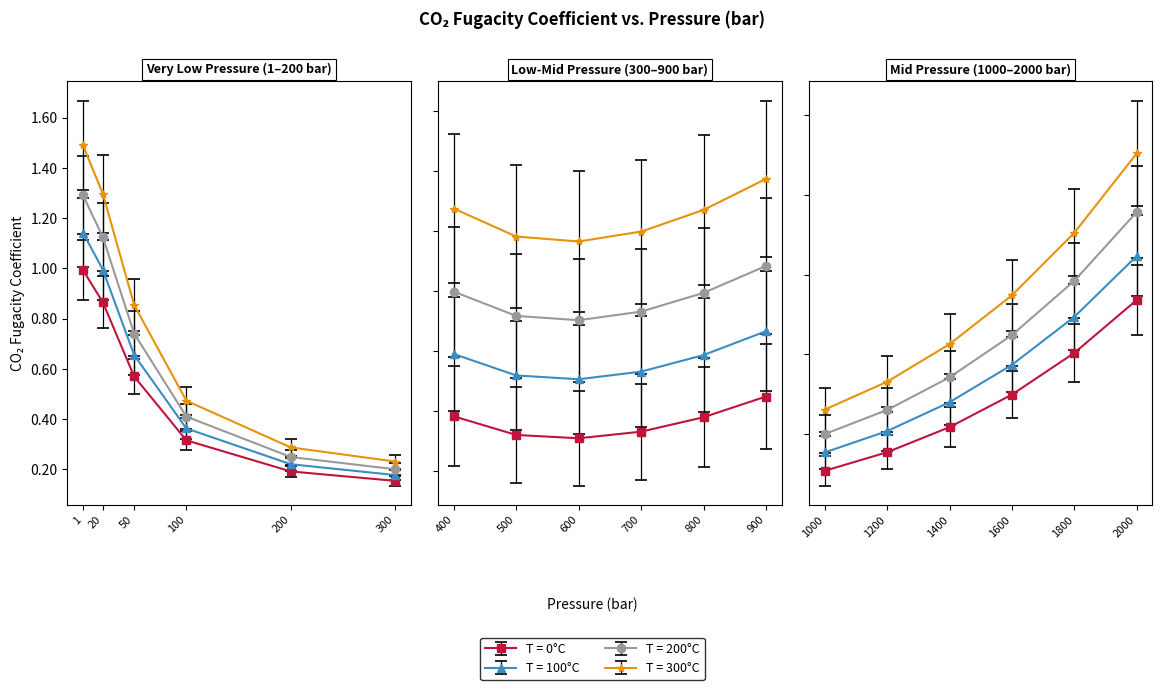

The T=0°C series shows 0.6 at 50. True or false?

True